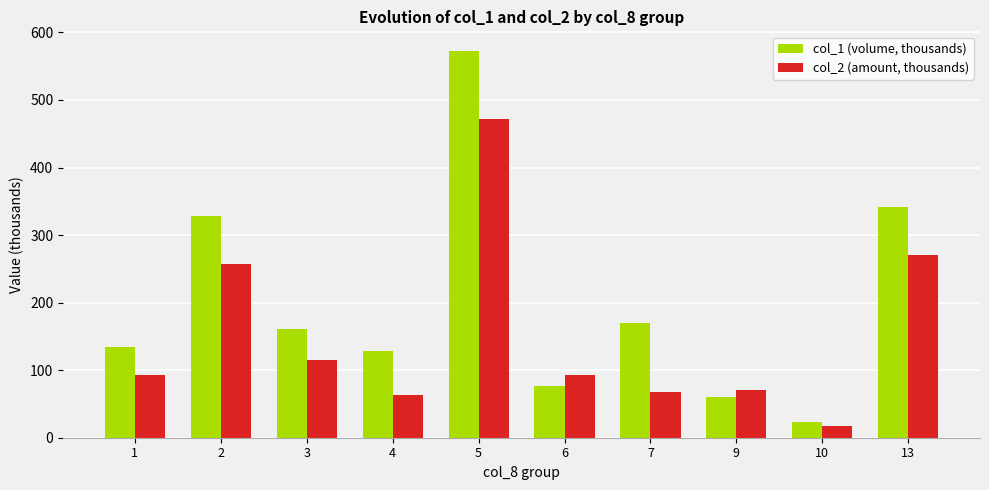

How many bars are there in each group?

2